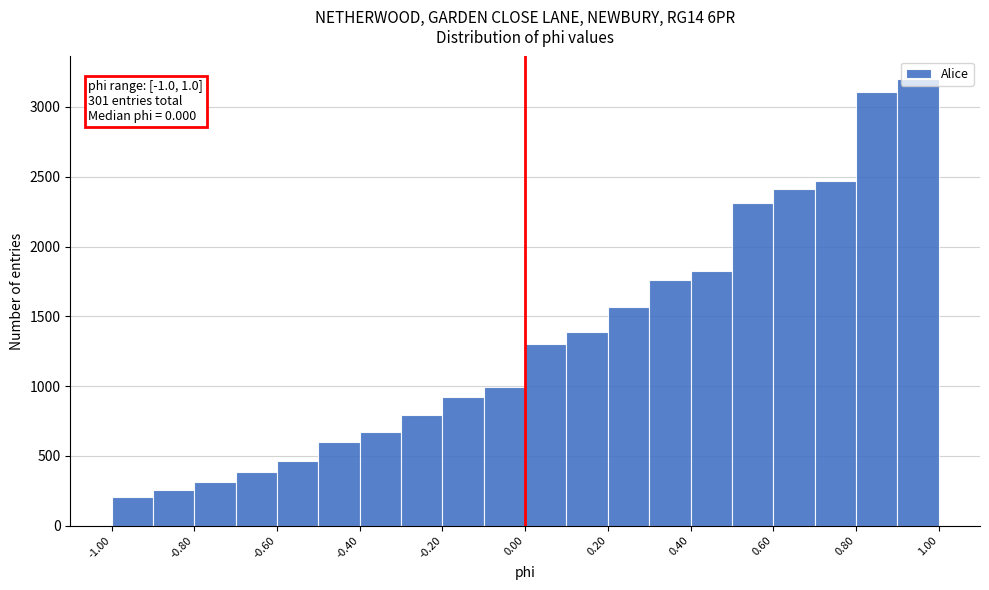

Over which range of the x-axis is the bar tallest?

0.9 to 1.0